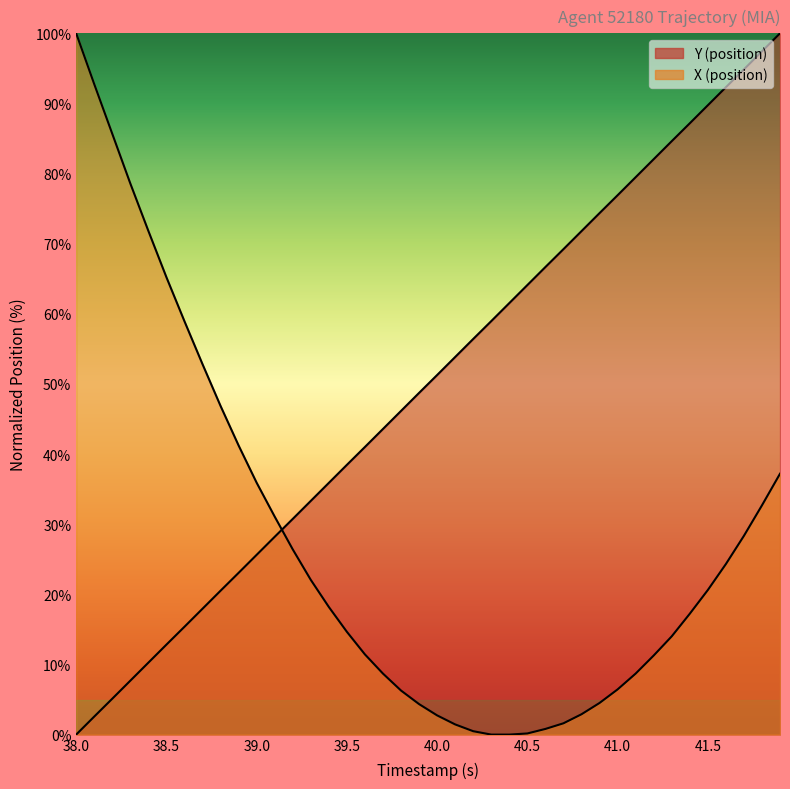

The X series shows 1.2 at 28. True or false?

False